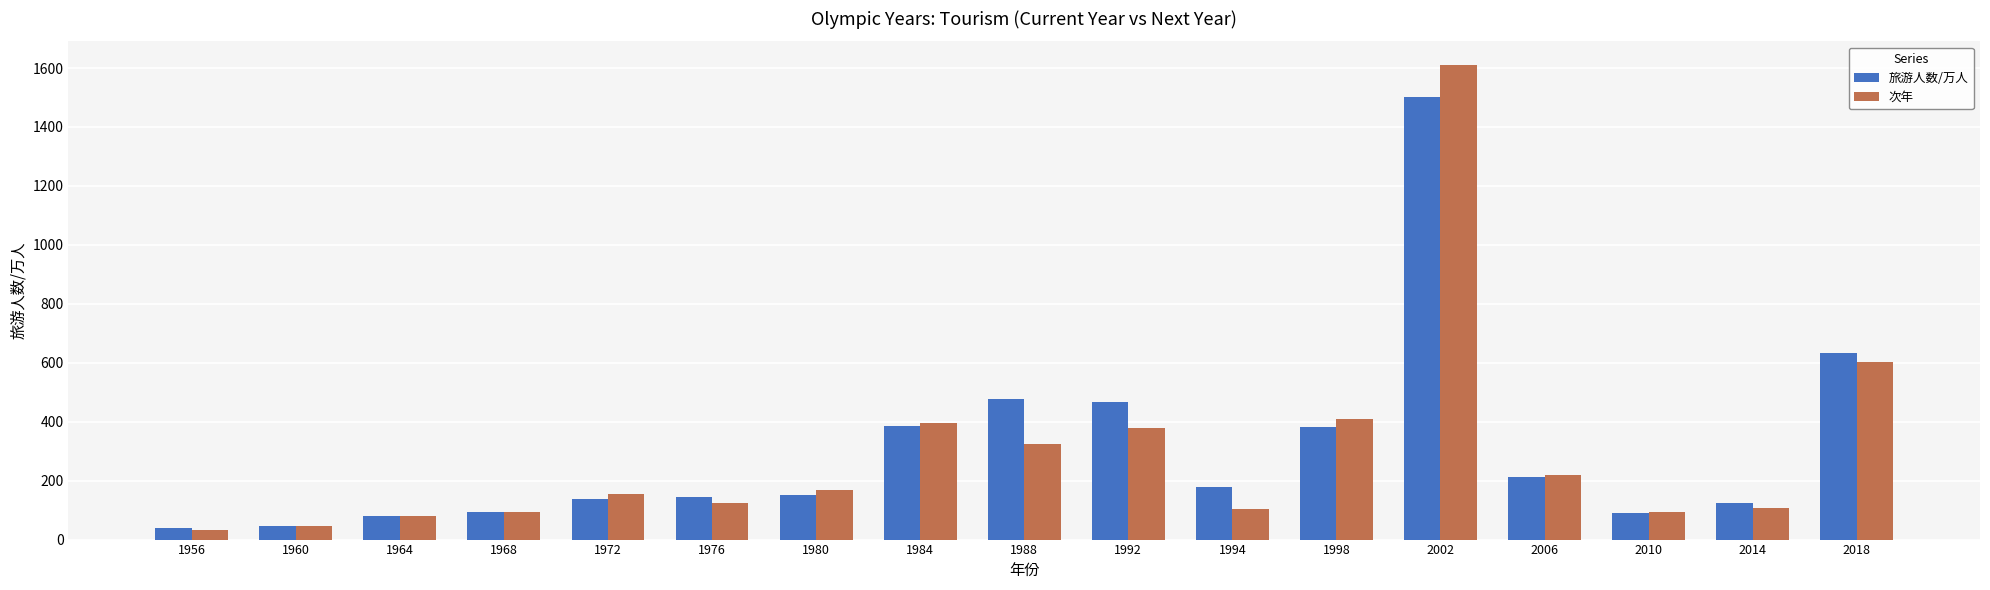

What are all the series names shown in the legend?

旅游人数/万人, 次年